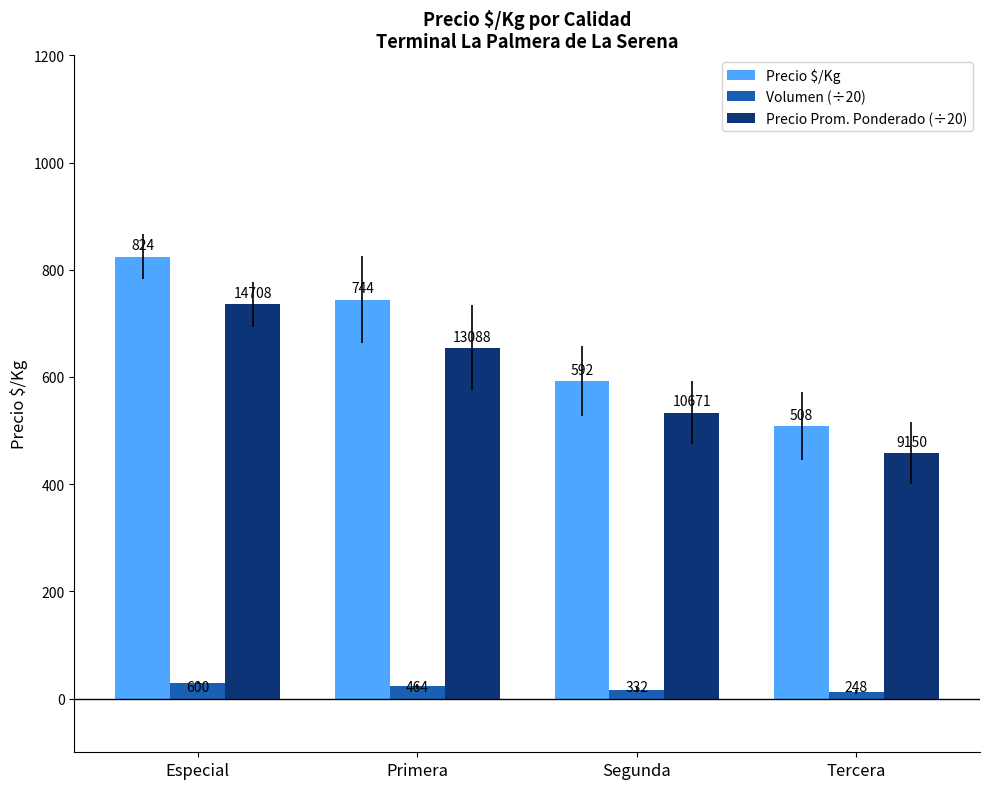

The value of Precio Prom. Ponderado (÷20) at Segunda is 533.6. True or false?

True